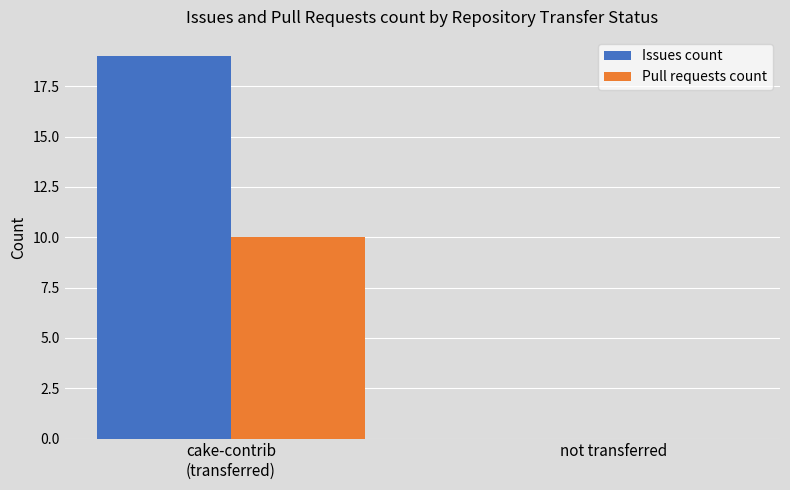

True or false: Pull requests count has a value of 0 at not transferred.

True